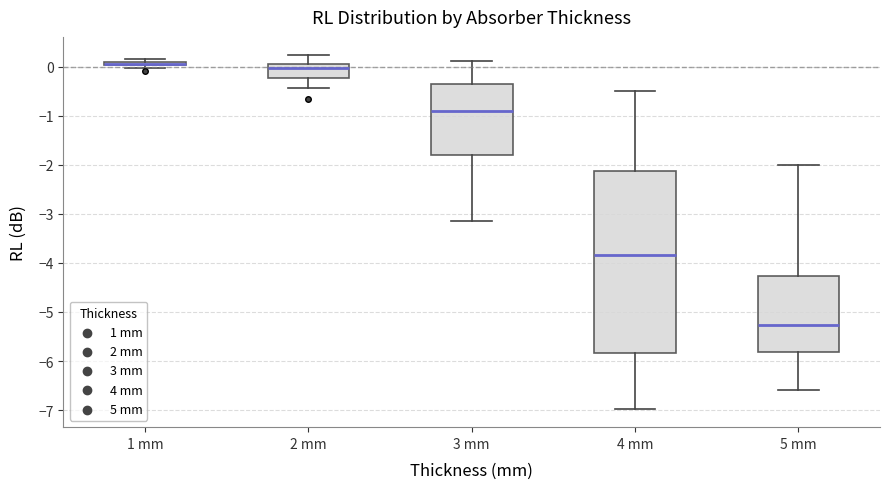

Where is the lower edge of the box for 3 mm on the y-axis? The values are not printed on the chart, so give them approximately, as read against the axis.

-1.8